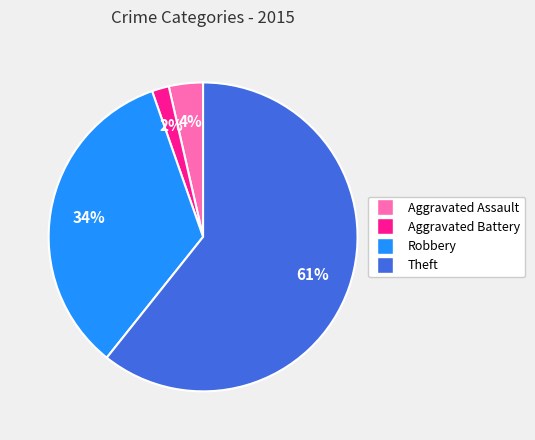

How many segments does this pie chart have?

4